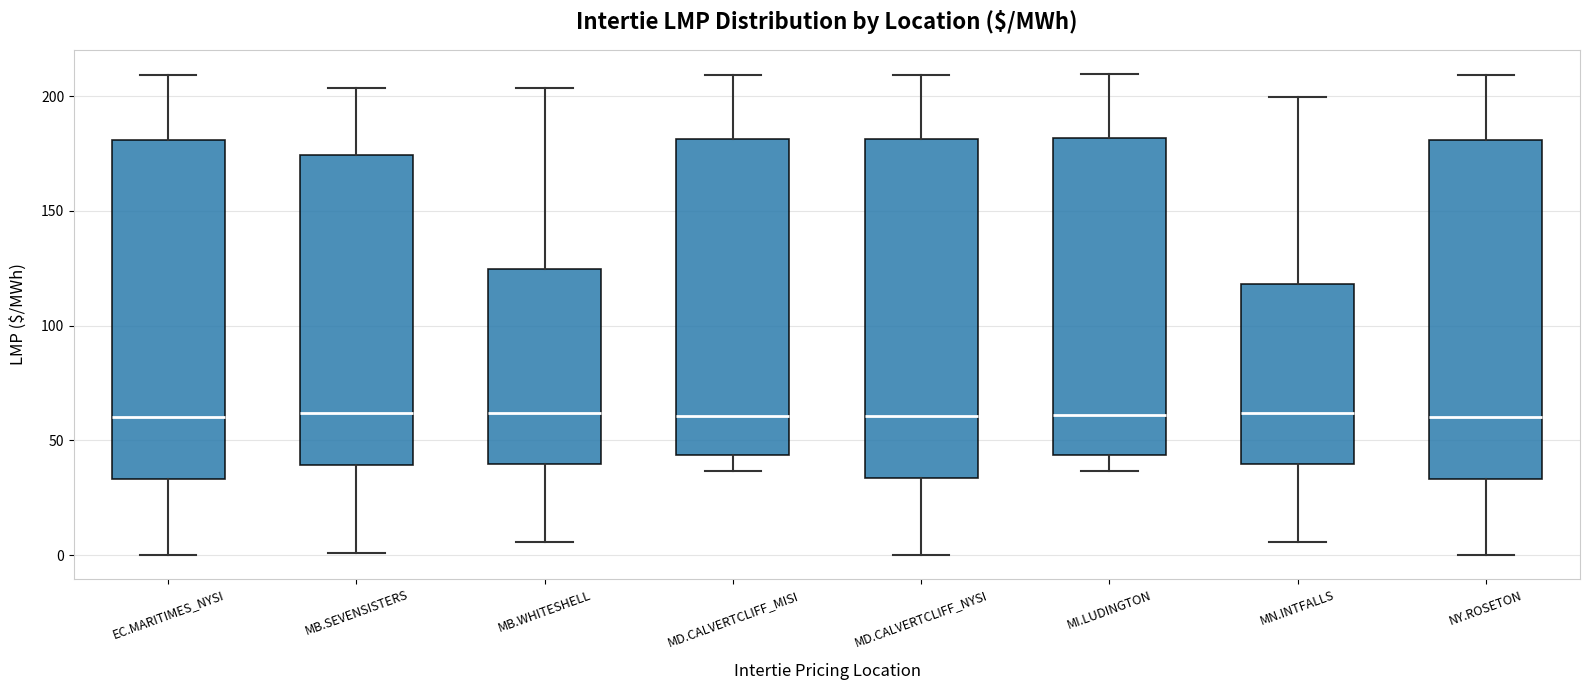

Reading left to right, transcribe this box plot: for each box, give where its median line is, the range the box spans, and where its two whiskers end, as read against the y-axis. The values are not printed on the chart, so give them approximately, as read against the axis.

EC.MARITIMES_NYSI: median 60, box 35 to 180, whiskers 0 to 210
MB.SEVENSISTERS: median 60, box 40 to 175, whiskers 0 to 205
MB.WHITESHELL: median 60, box 40 to 125, whiskers 5 to 205
MD.CALVERTCLIFF_MISI: median 60, box 45 to 180, whiskers 35 to 210
MD.CALVERTCLIFF_NYSI: median 60, box 35 to 180, whiskers 0 to 210
MI.LUDINGTON: median 60, box 45 to 180, whiskers 35 to 210
MN.INTFALLS: median 60, box 40 to 120, whiskers 5 to 200
NY.ROSETON: median 60, box 35 to 180, whiskers 0 to 210